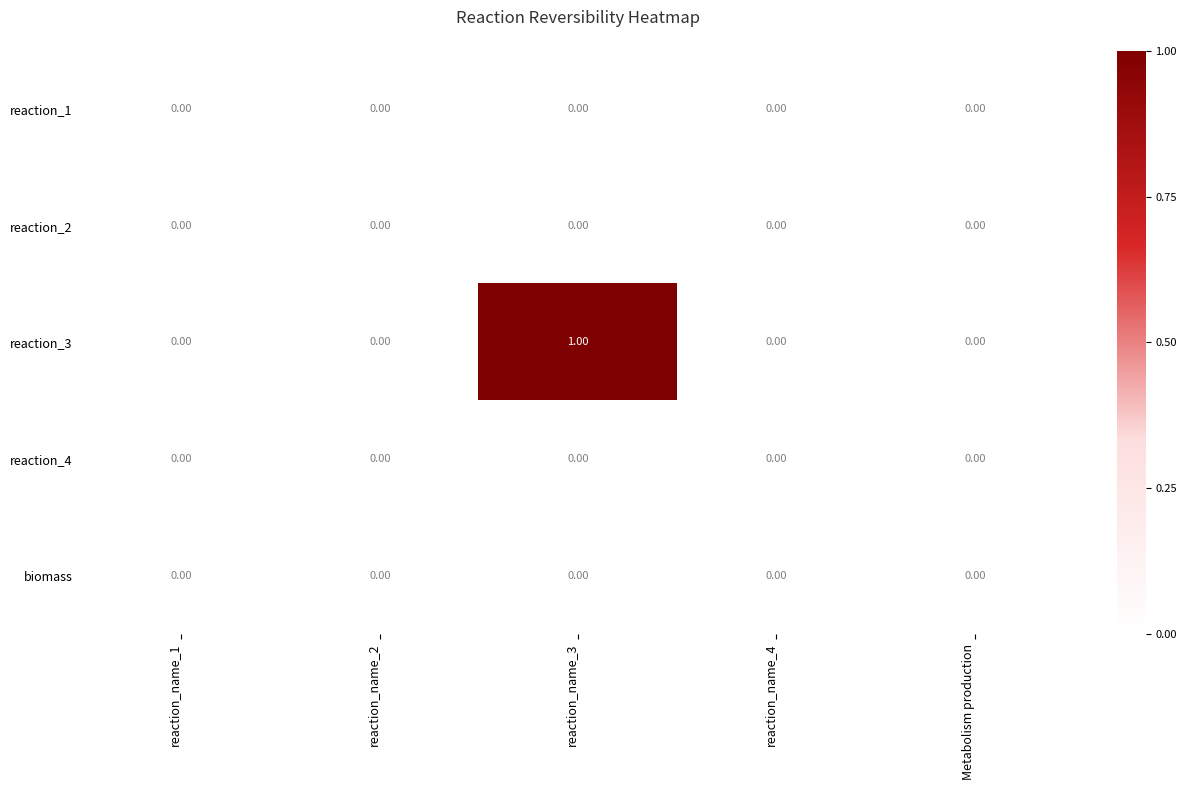

At which category does the chart reach its peak across all series?

reaction_name_3